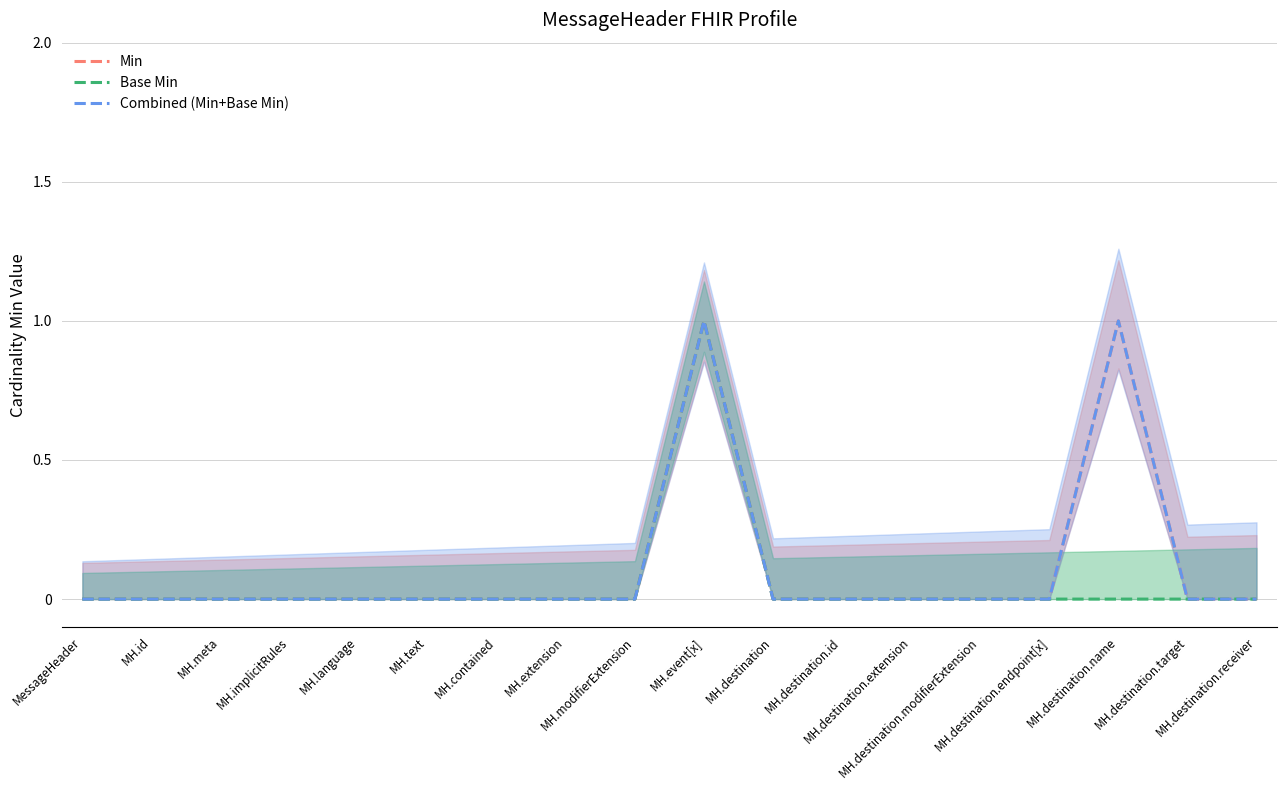

List the labels in order of Combined (Min+Base Min) value, smallest first.

MessageHeader, MH.id, MH.meta, MH.implicitRules, MH.language, MH.text, MH.contained, MH.extension, MH.modifierExtension, MH.destination, MH.destination.id, MH.destination.extension, MH.destination.modifierExtension, MH.destination.endpoint[x], MH.destination.target, MH.destination.receiver, MH.event[x], MH.destination.name